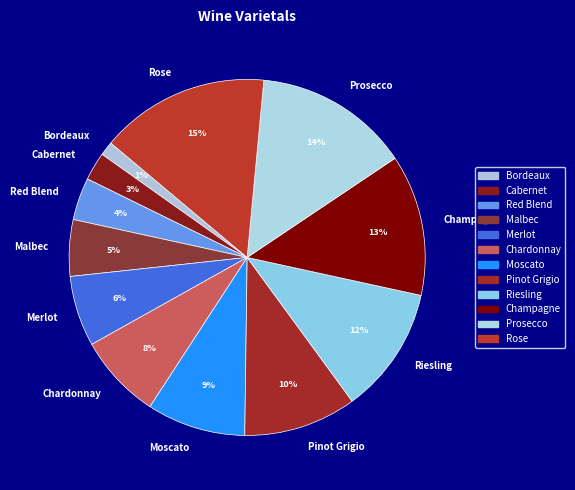

How many slices are in this pie chart?

12